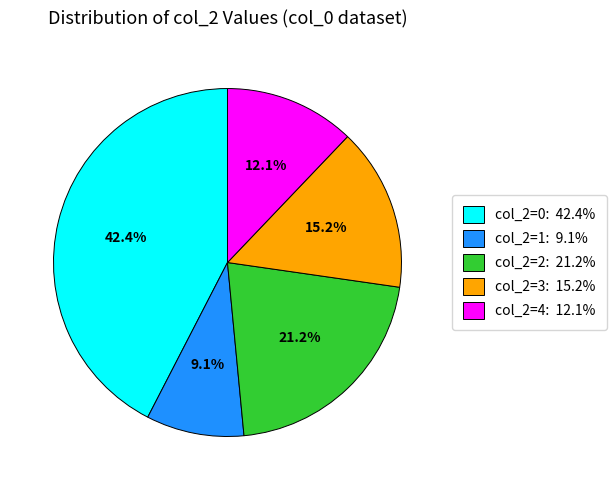

How many segments does this pie chart have?

5